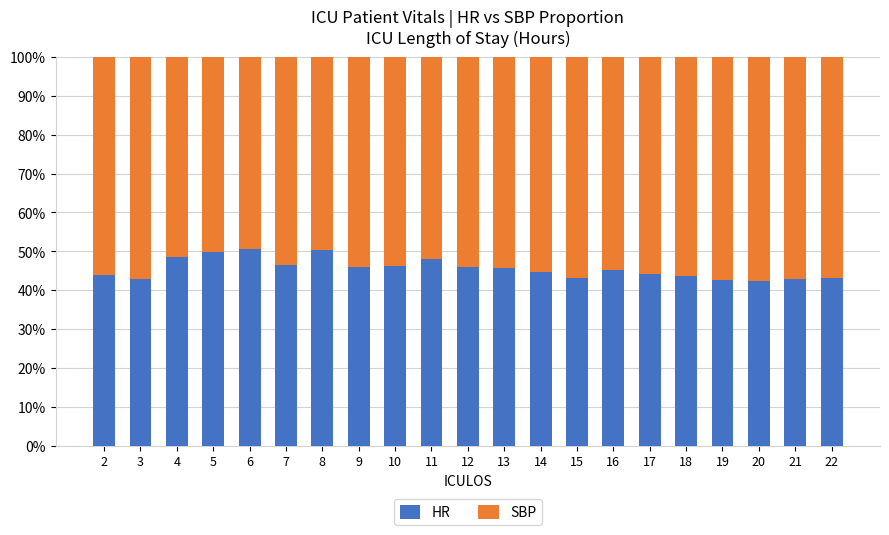

What is the total value across all series at 11?

100.0